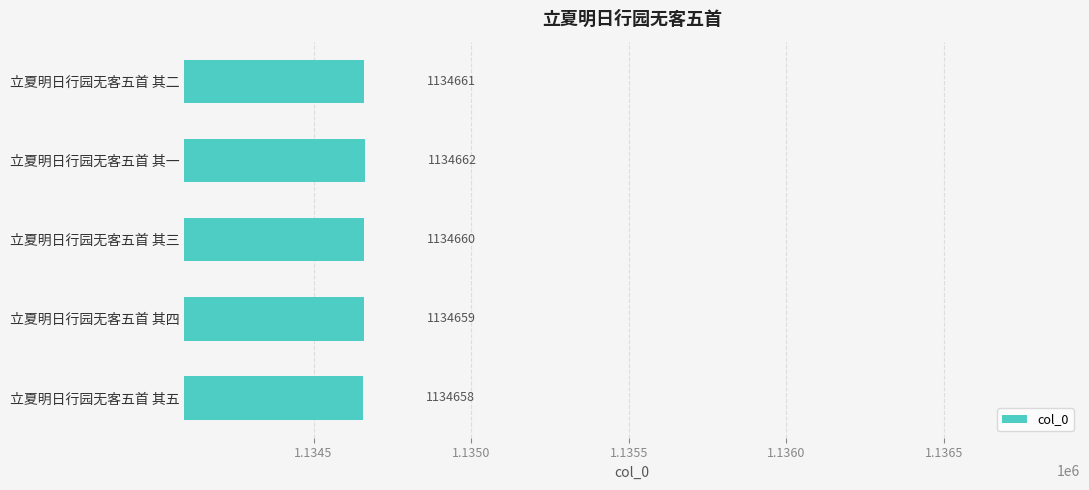

Reading top to bottom, extract all data points from this chart.

1134661	1134662	1134660	1134659	1134658